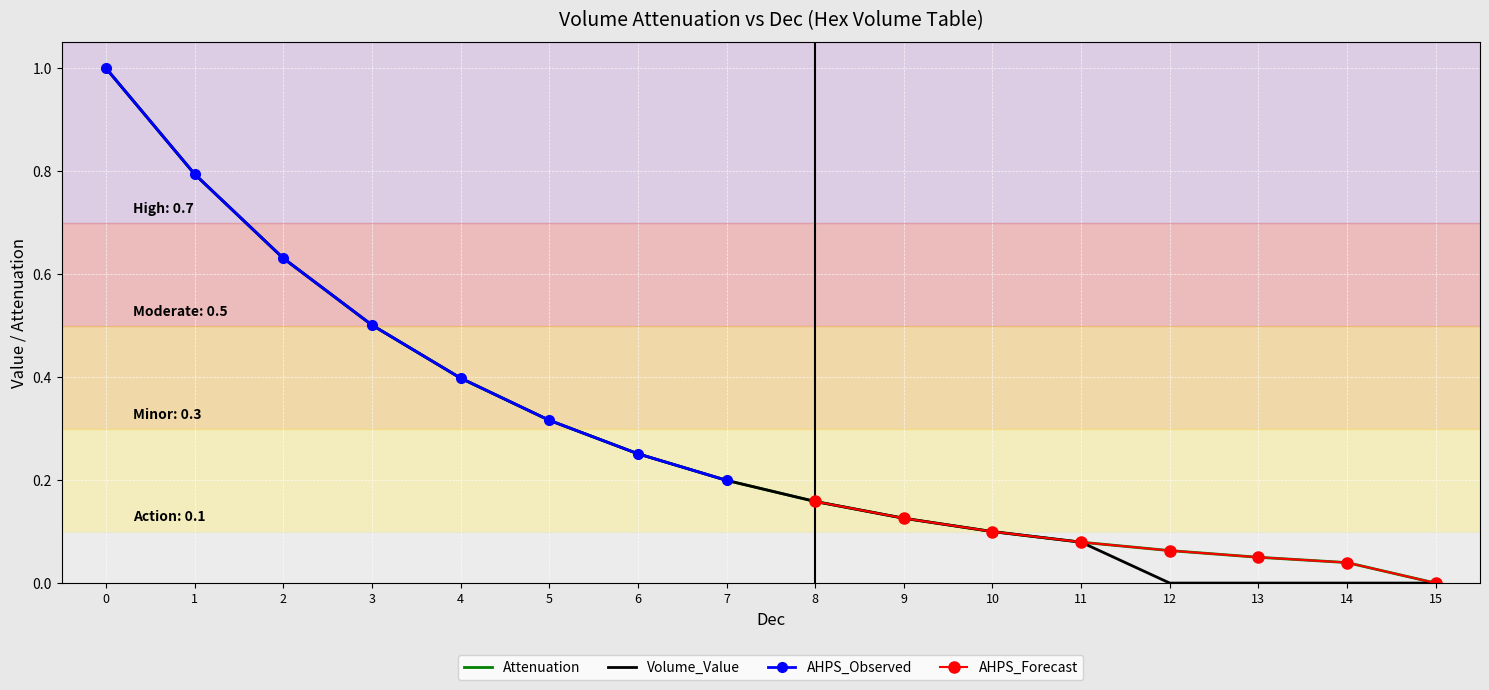

True or false: Volume_Value has a value of 0.0 at 12.

True